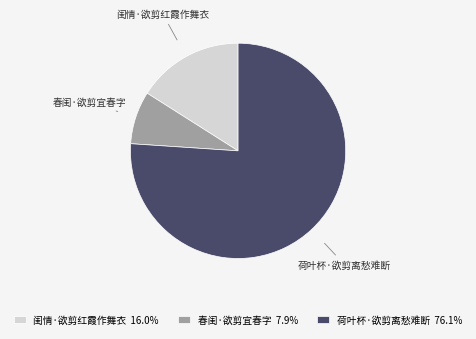

Combined, do 荷叶杯·欲剪离愁难断 and 春闺·欲剪宜春字 account for over 50%?

Yes